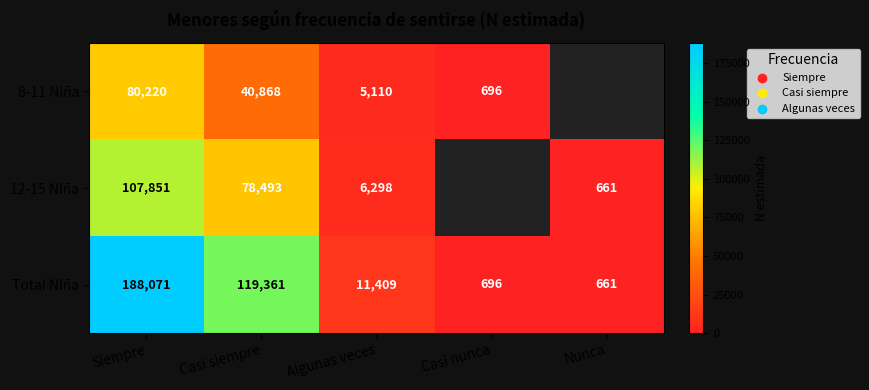

What is the spread (max minus min) of values at Siempre?

107851